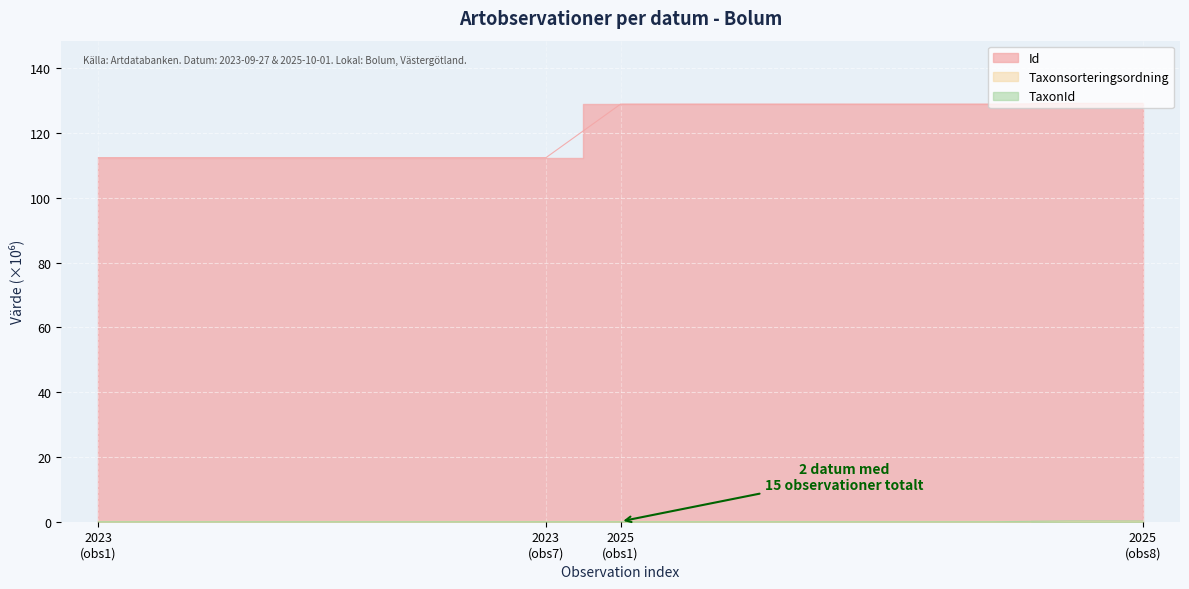

Where is the first local minimum for TaxonId?

2023-09-27